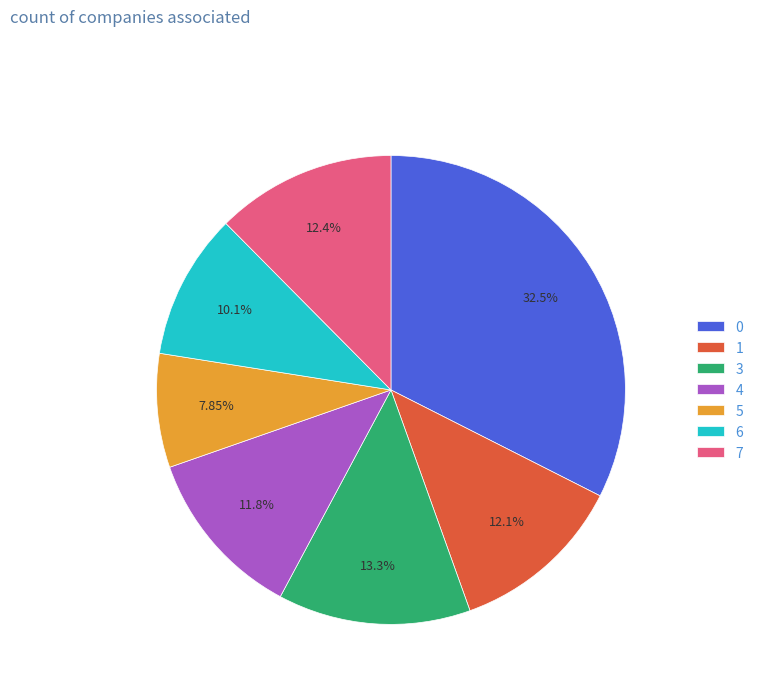

To the nearest percent, what is the difference between the largest and smallest slice percentages?

25%